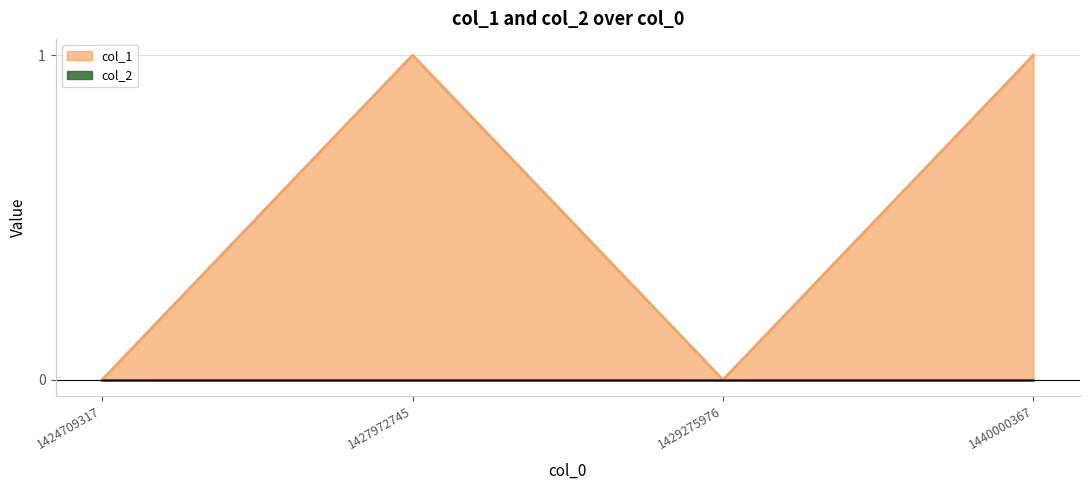

How many points are lower than both their immediate neighbors (excluding endpoints)?

1